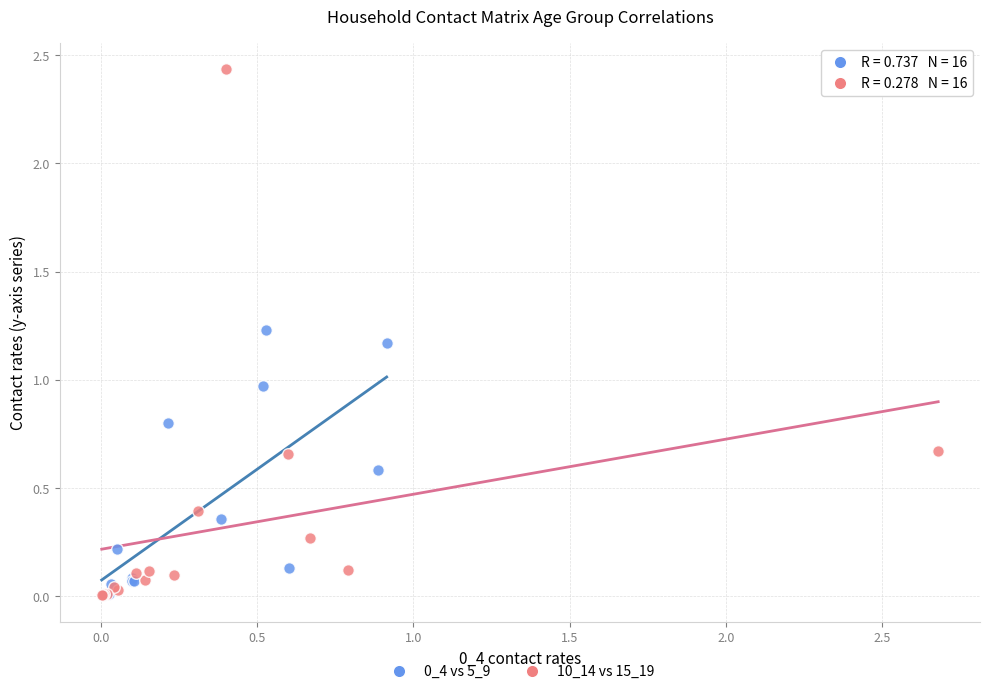

Which series reaches the maximum Y coordinate?

10_14 vs 15_19